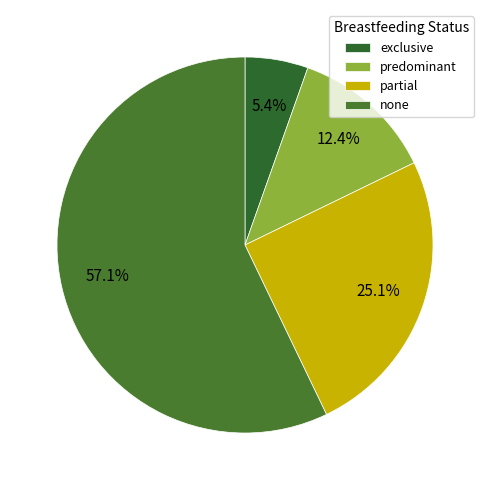

Is there any slice that represents more than half of the pie?

Yes